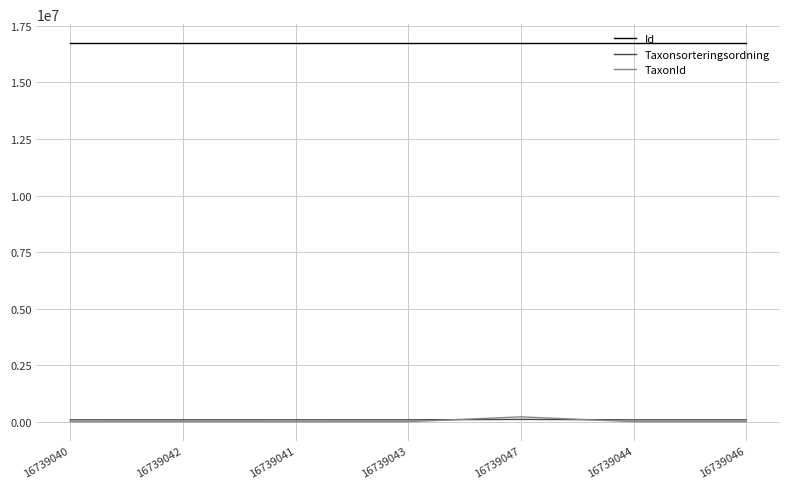

True or false: Id and Taxonsorteringsordning intersect in this chart.

False